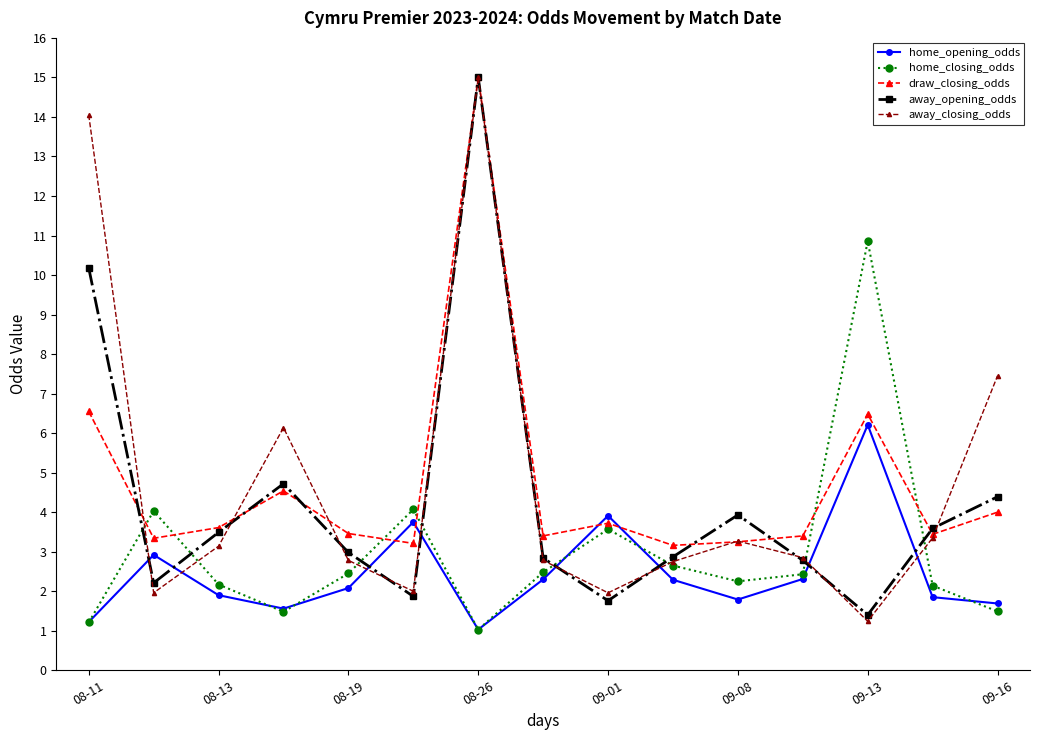

In away_opening_odds, how many points are lower than both neighbors (excluding endpoints)?

4